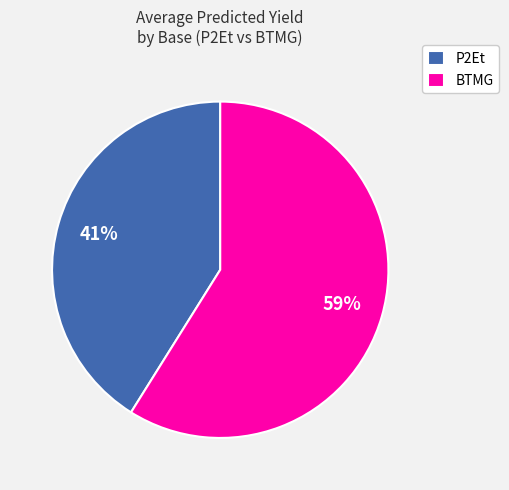

Which category has the biggest portion of the pie?

BTMG